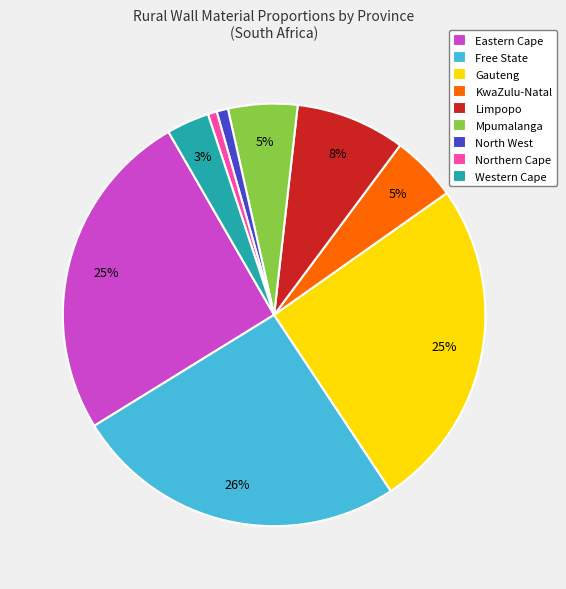

To the nearest percent, what percentage of the pie is Northern Cape?

1%